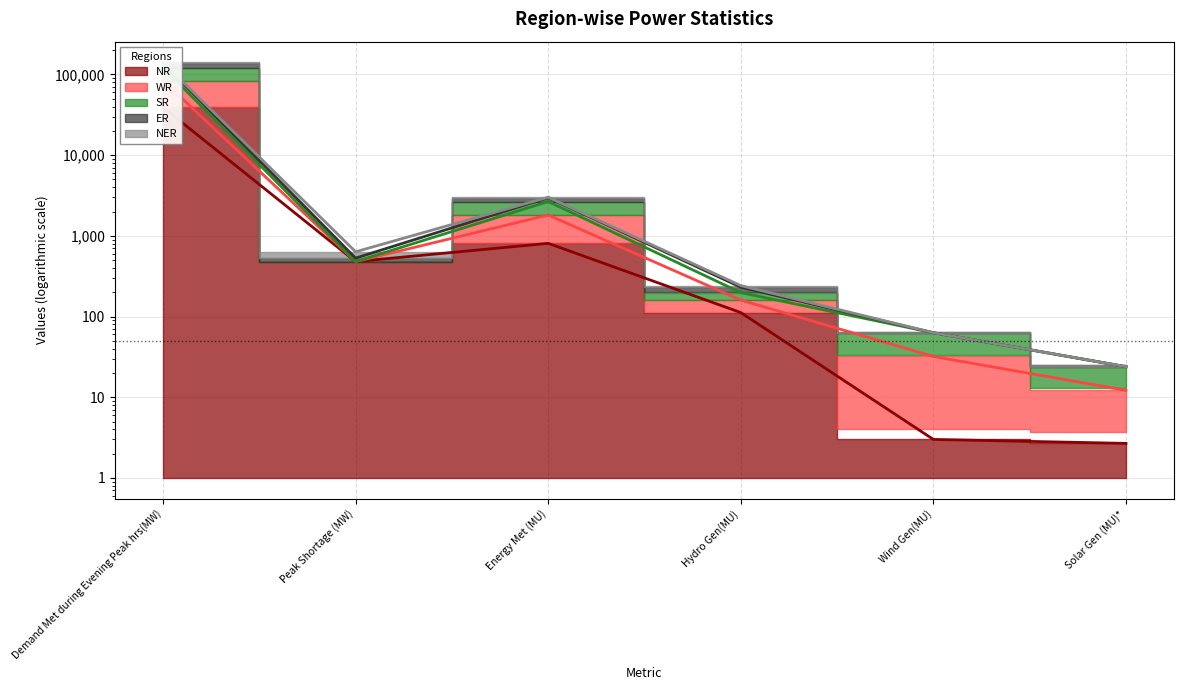

Which category has the highest value across all series?

Demand Met during Evening Peak hrs(MW)